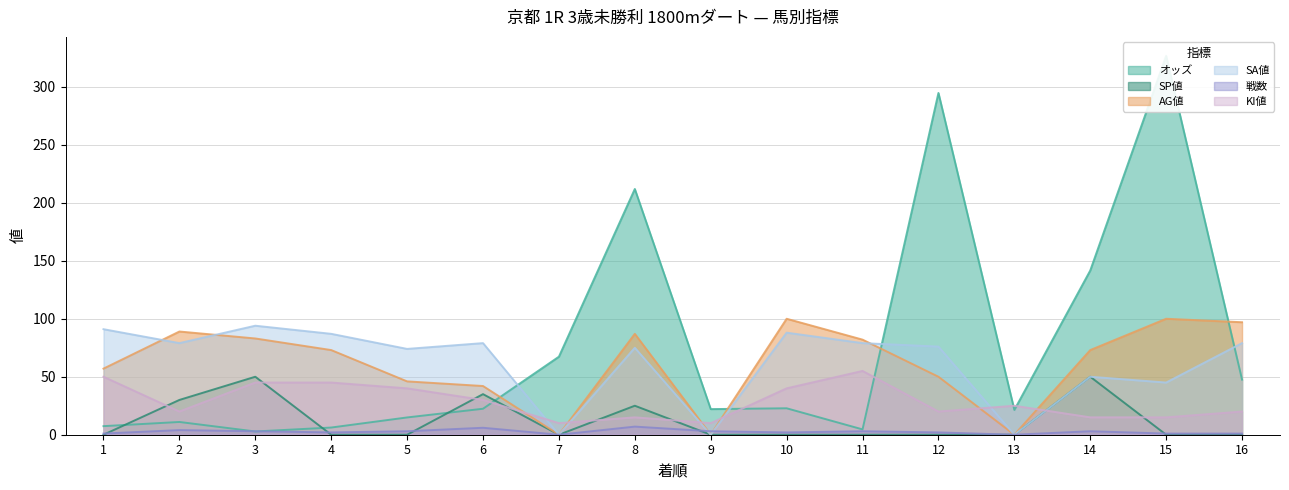

Which series has the widest spread of values?

オッズ